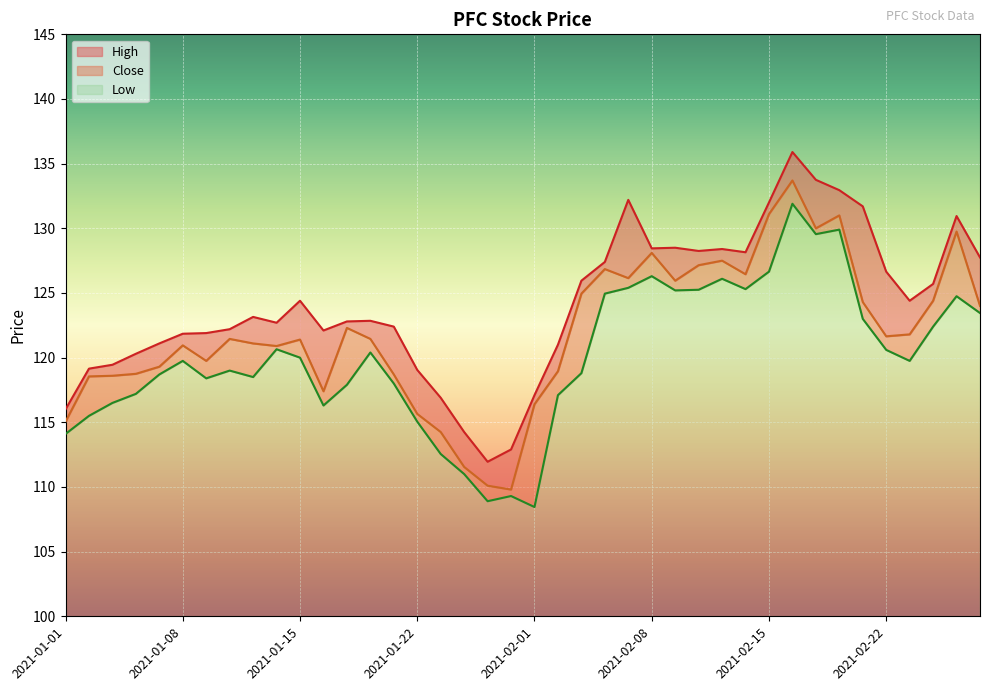

How many lines are shown in the chart?

3